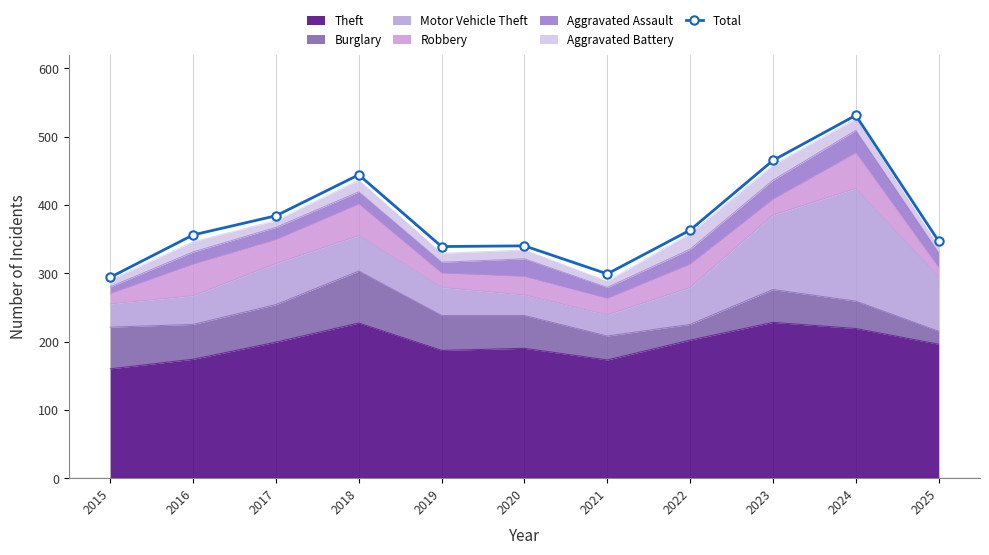

Reading left to right, extract all data points from this chart.

2015=294	2016=356	2017=384	2018=444	2019=339	2020=340	2021=299	2022=363	2023=465	2024=531	2025=347